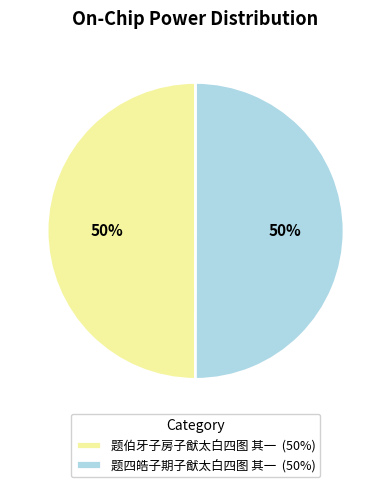

Combined, do 题伯牙子房子猷太白四图 其一 and 题四皓子期子猷太白四图 其一 account for over 50%?

Yes